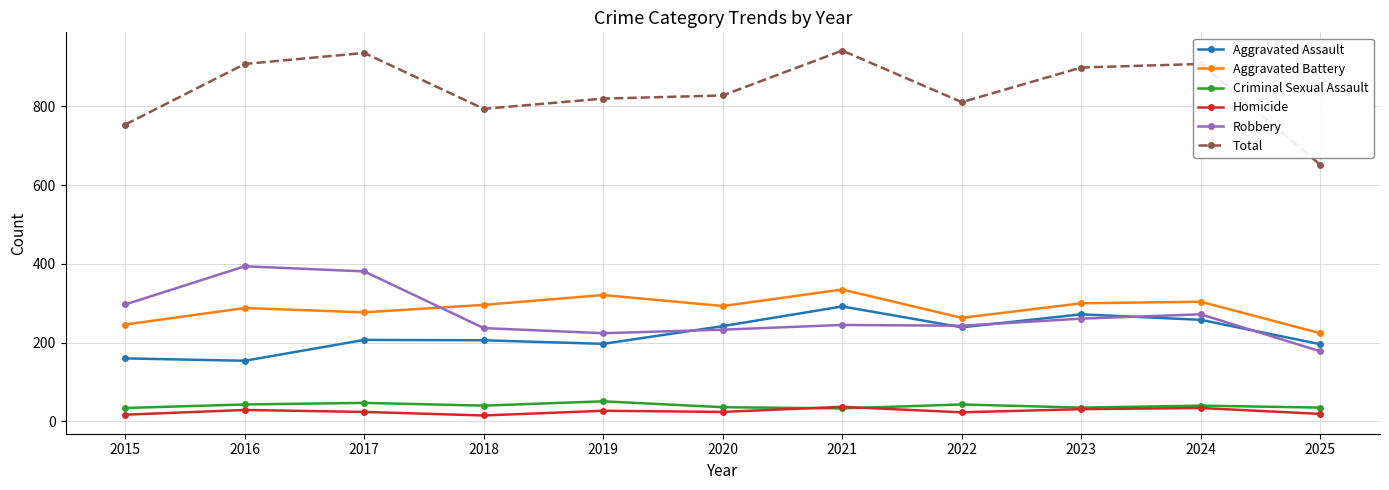

Is it true that Aggravated Assault equals 160 at 2021?

False